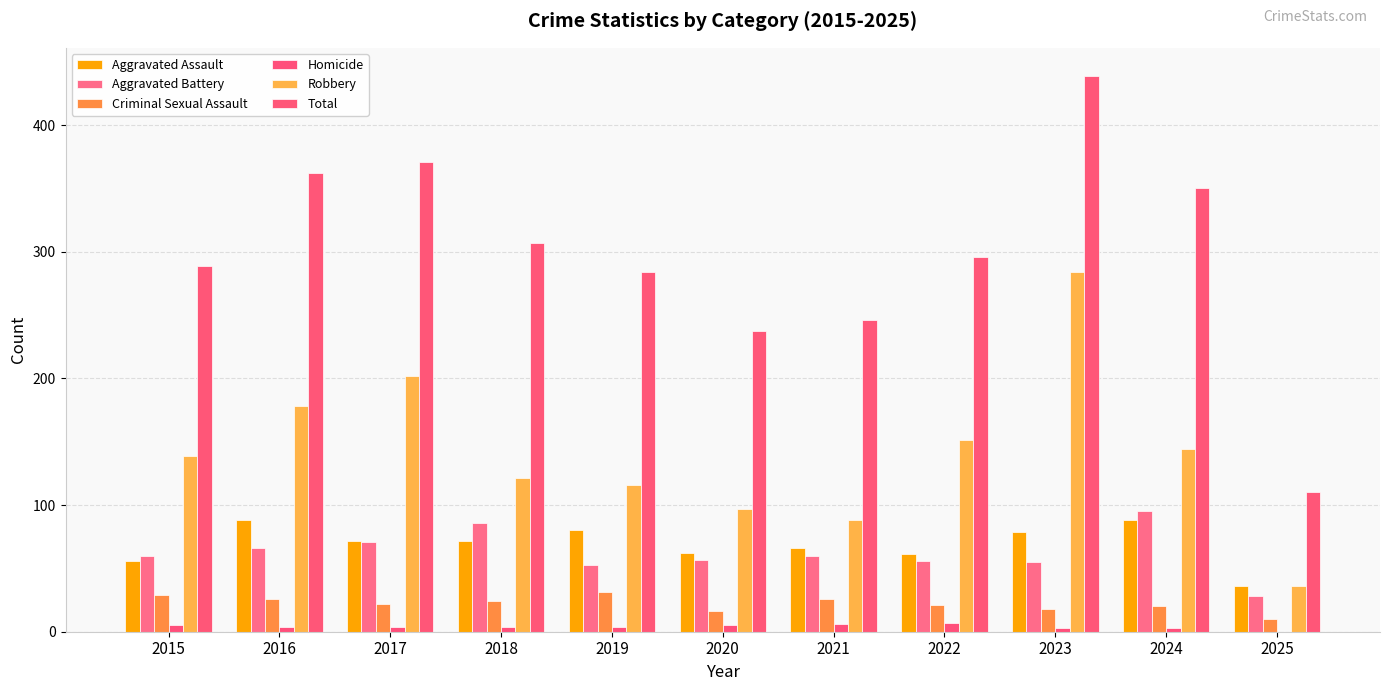

What is the difference between the maximum and minimum values in the Robbery series?

248